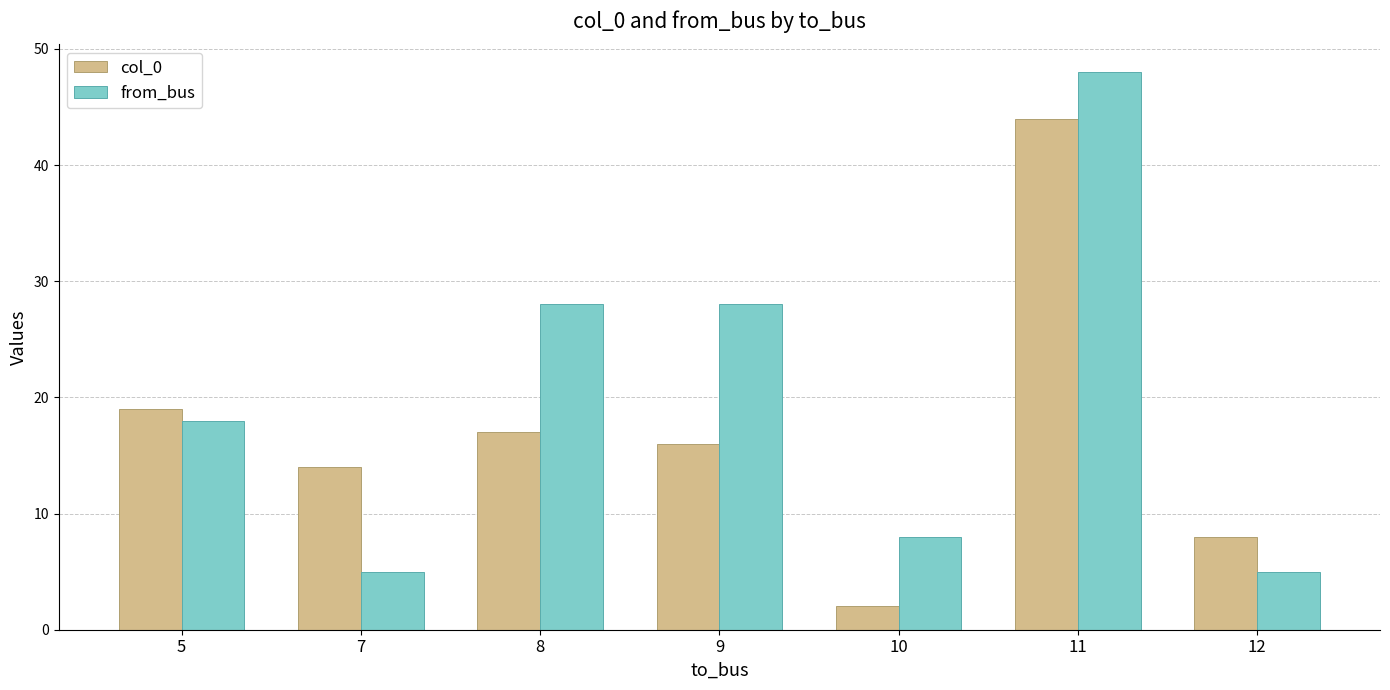

Are the bars horizontal?

No